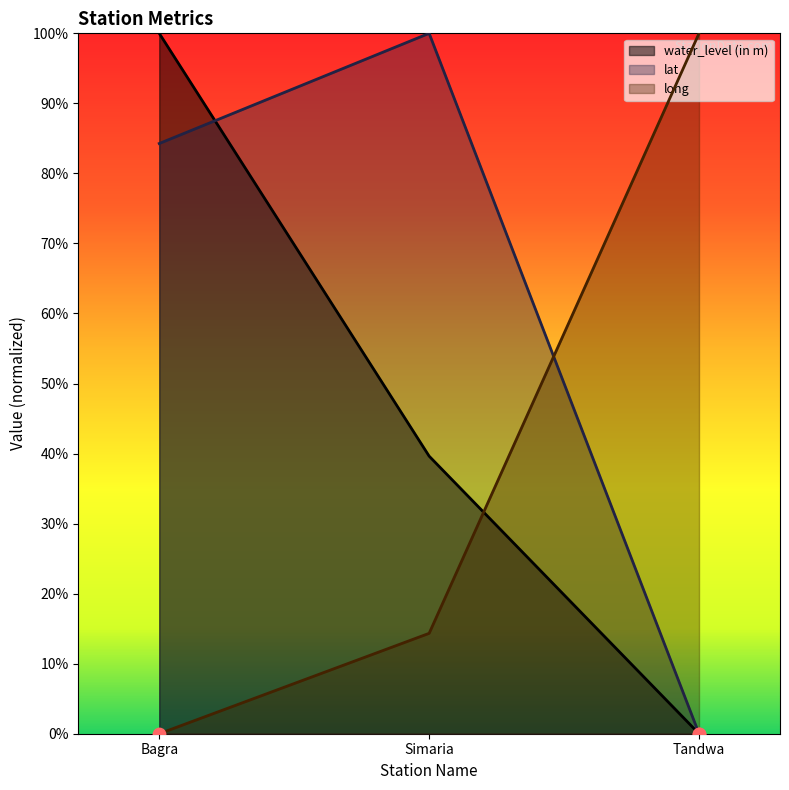

Which series has the largest total across all categories?

lat